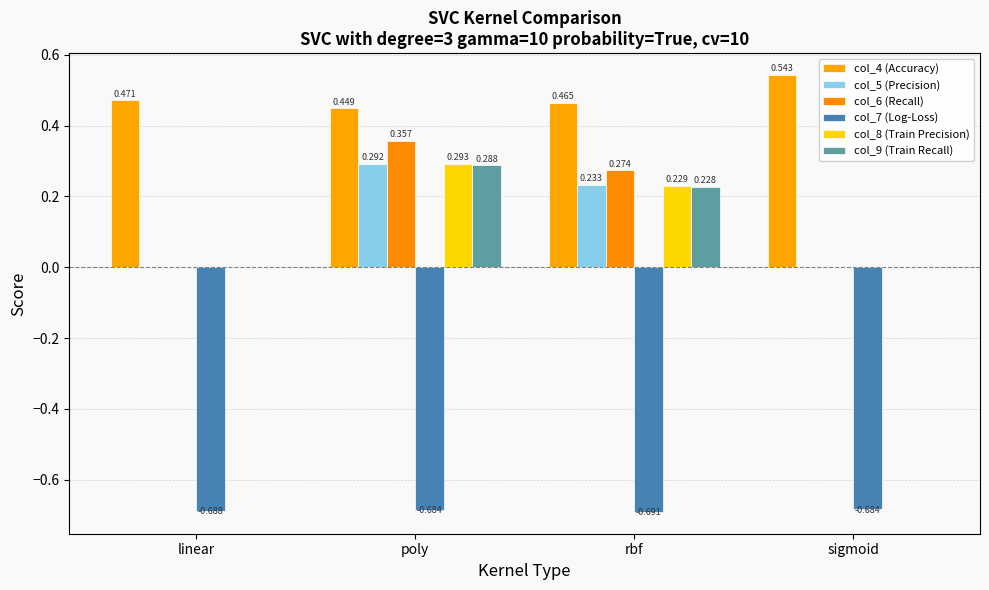

Rank the series by their maximum value, from highest to lowest.

col_4 (Accuracy), col_6 (Recall), col_8 (Train Precision), col_5 (Precision), col_9 (Train Recall), col_7 (Log-Loss)